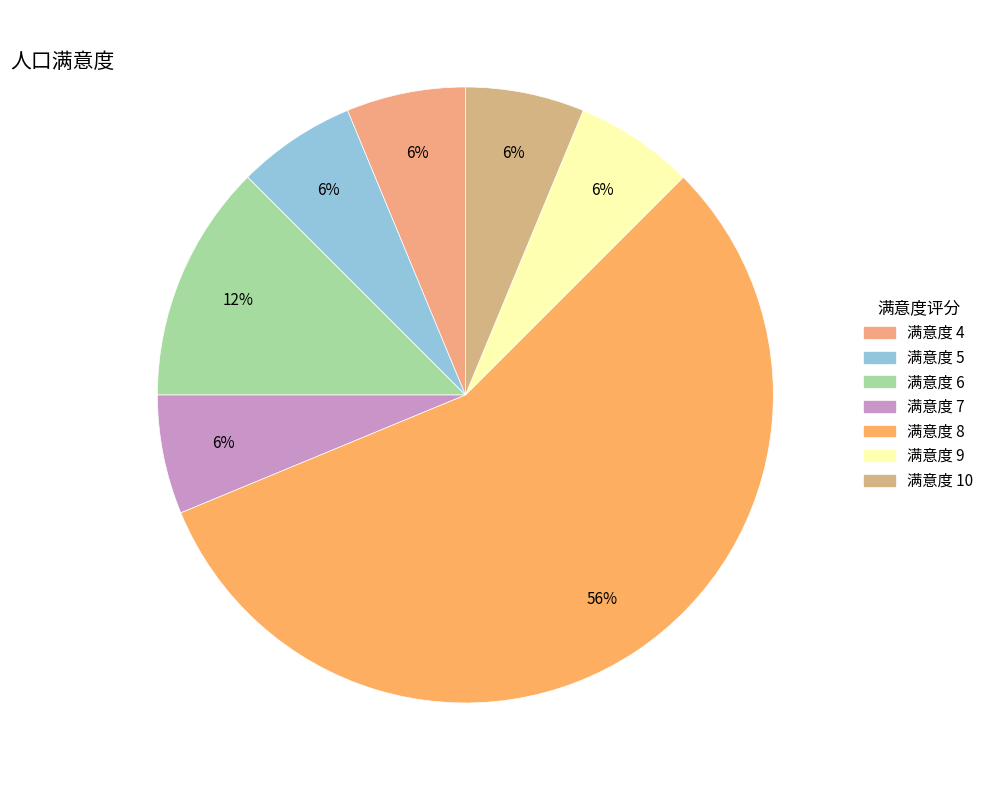

How many segments does this pie chart have?

7